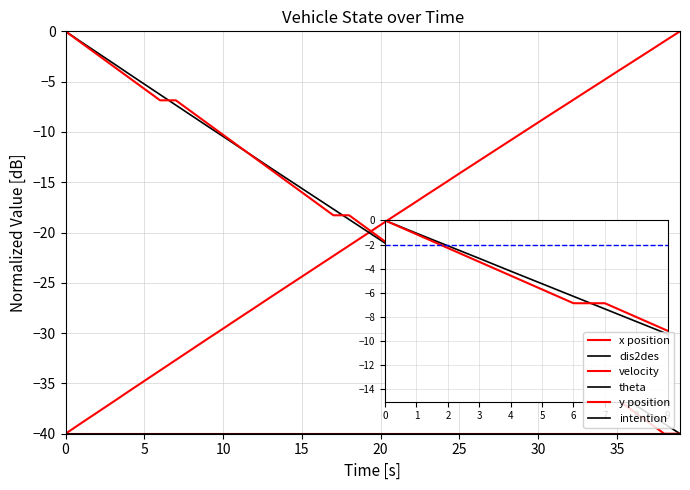

Does the chart have visible grid lines?

Yes